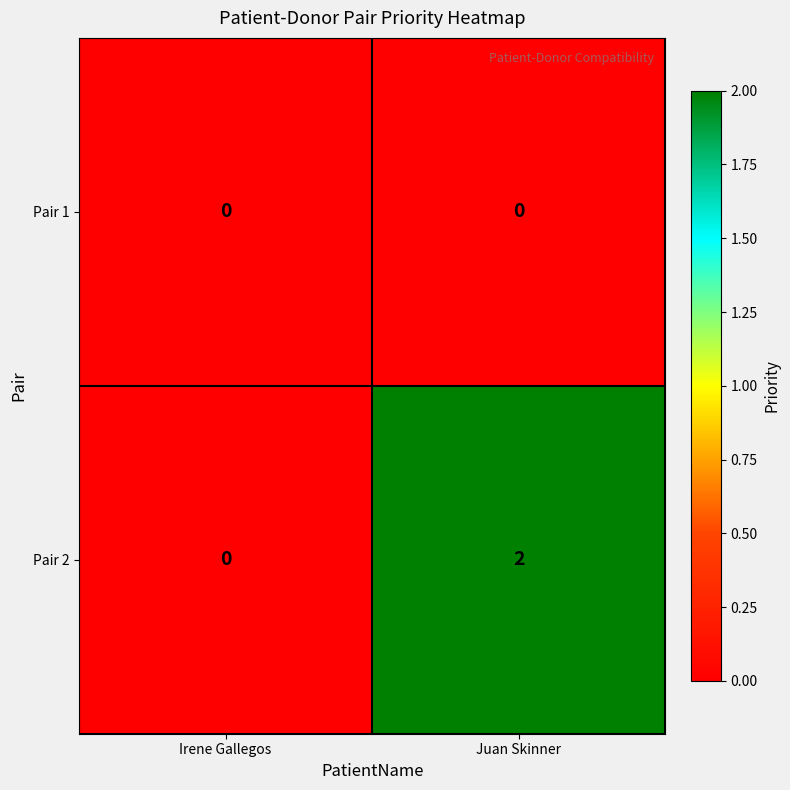

Reading left to right, what are all the values shown in this chart?

Pair 1: Irene Gallegos=0	Juan Skinner=0
Pair 2: Irene Gallegos=0	Juan Skinner=2